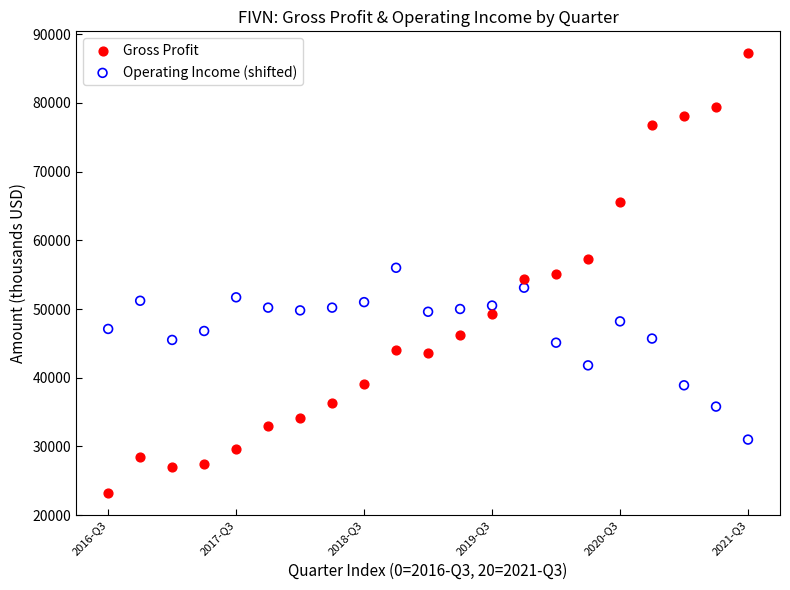

What is the X range (max minus min) for the scatter plot?

20